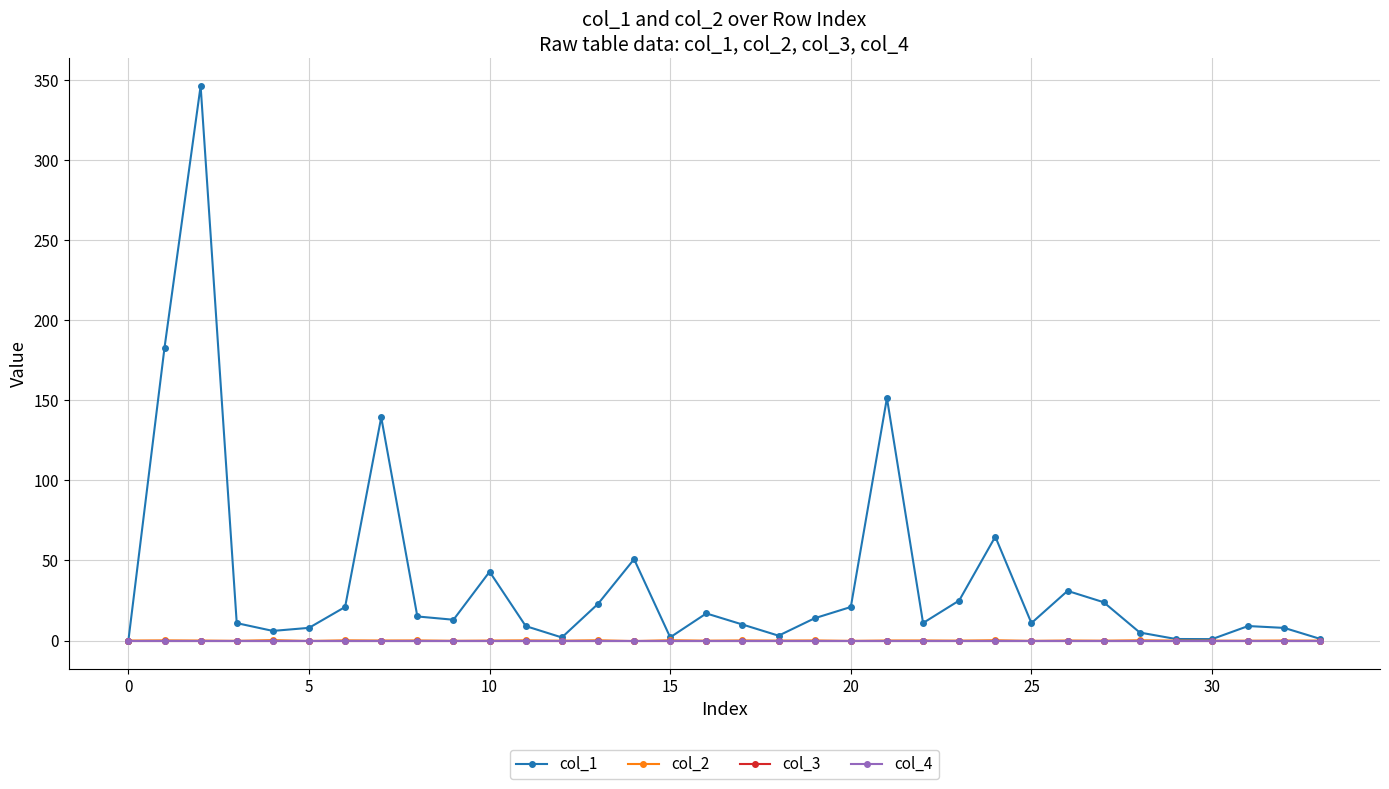

How many lines are shown in the chart?

4